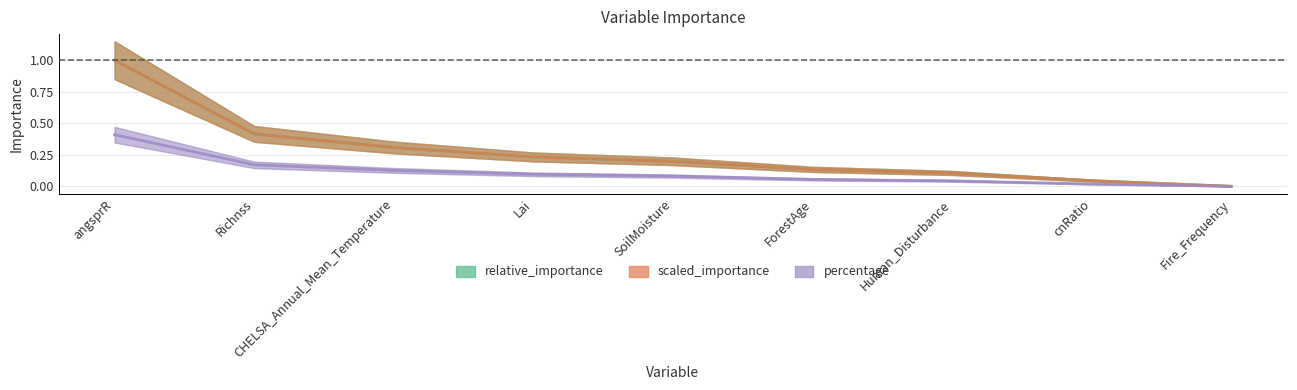

Reading left to right, transcribe all the data shown in this chart.

relative_importance: angsprR=1.0	Richnss=0.4	CHELSA_Annual_Mean_Temperature=0.3	Lai=0.2	SoilMoisture=0.2	ForestAge=0.1	Human_Disturbance=0.1	cnRatio=0.0	Fire_Frequency=0.0
scaled_importance: angsprR=1.0	Richnss=0.4	CHELSA_Annual_Mean_Temperature=0.3	Lai=0.2	SoilMoisture=0.2	ForestAge=0.1	Human_Disturbance=0.1	cnRatio=0.0	Fire_Frequency=0.0
percentage: angsprR=0.4	Richnss=0.2	CHELSA_Annual_Mean_Temperature=0.1	Lai=0.1	SoilMoisture=0.1	ForestAge=0.1	Human_Disturbance=0.0	cnRatio=0.0	Fire_Frequency=0.0